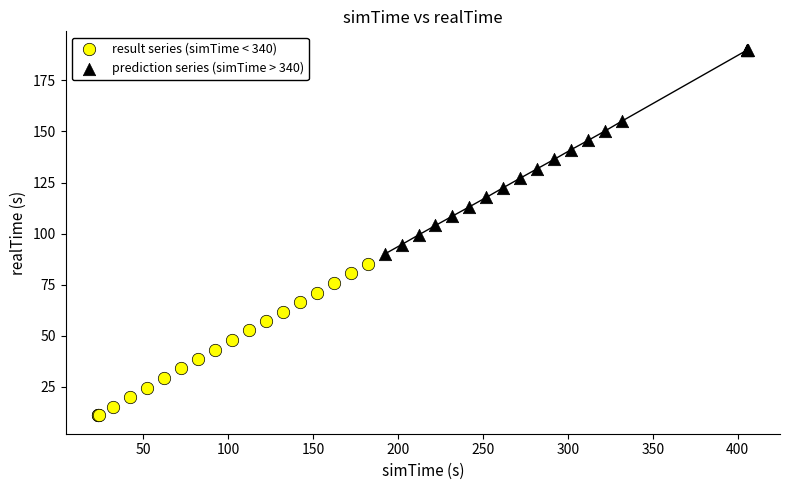

What are all the series names shown in the legend?

result series (simTime < 340), prediction series (simTime > 340)